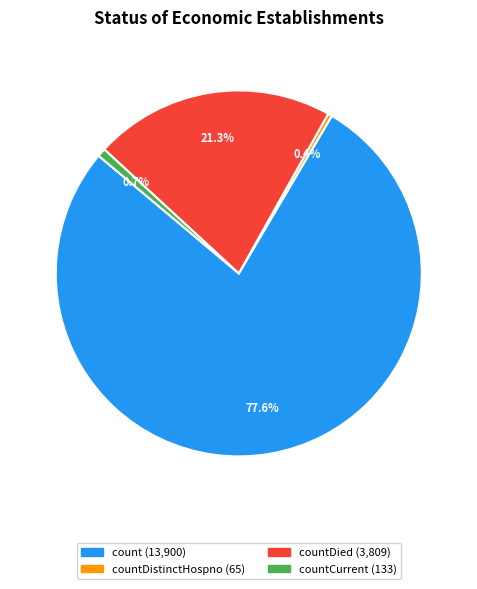

Does any single category account for the majority?

Yes